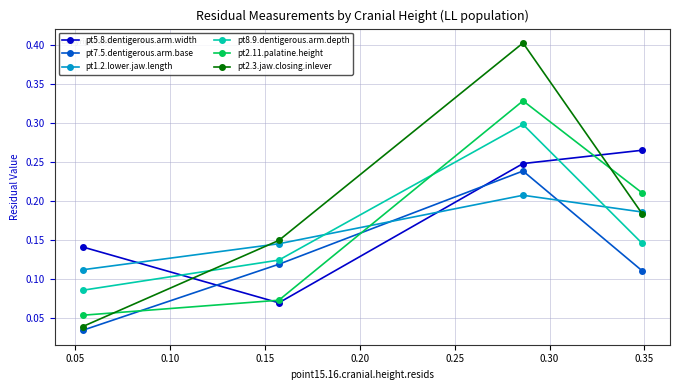

What is the sum of all pt7.5.dentigerous.arm.base values?

0.5